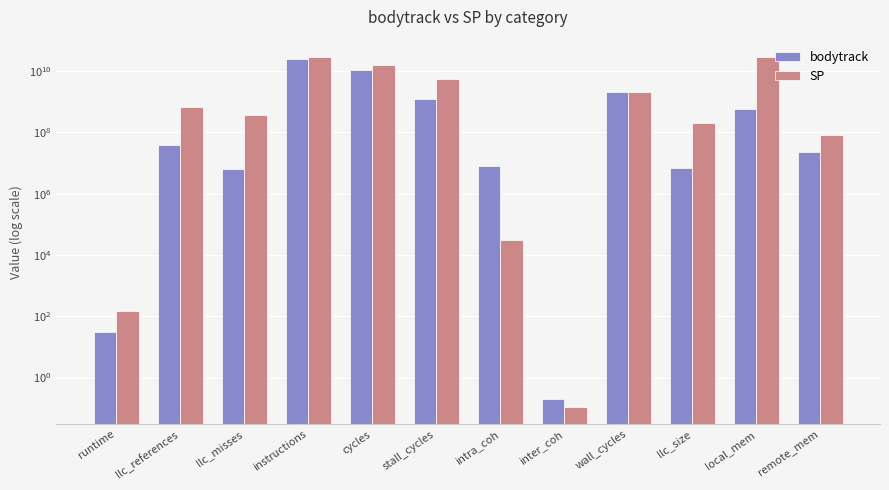

Rank the series by their maximum value, from lowest to highest.

bodytrack, SP